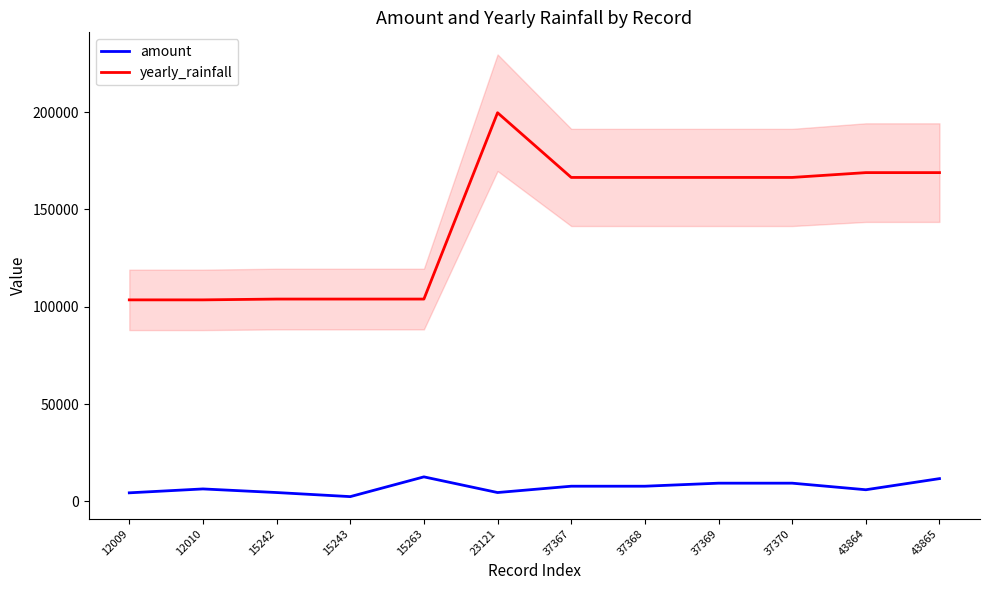

How many values in the yearly_rainfall series are below 166438?

5